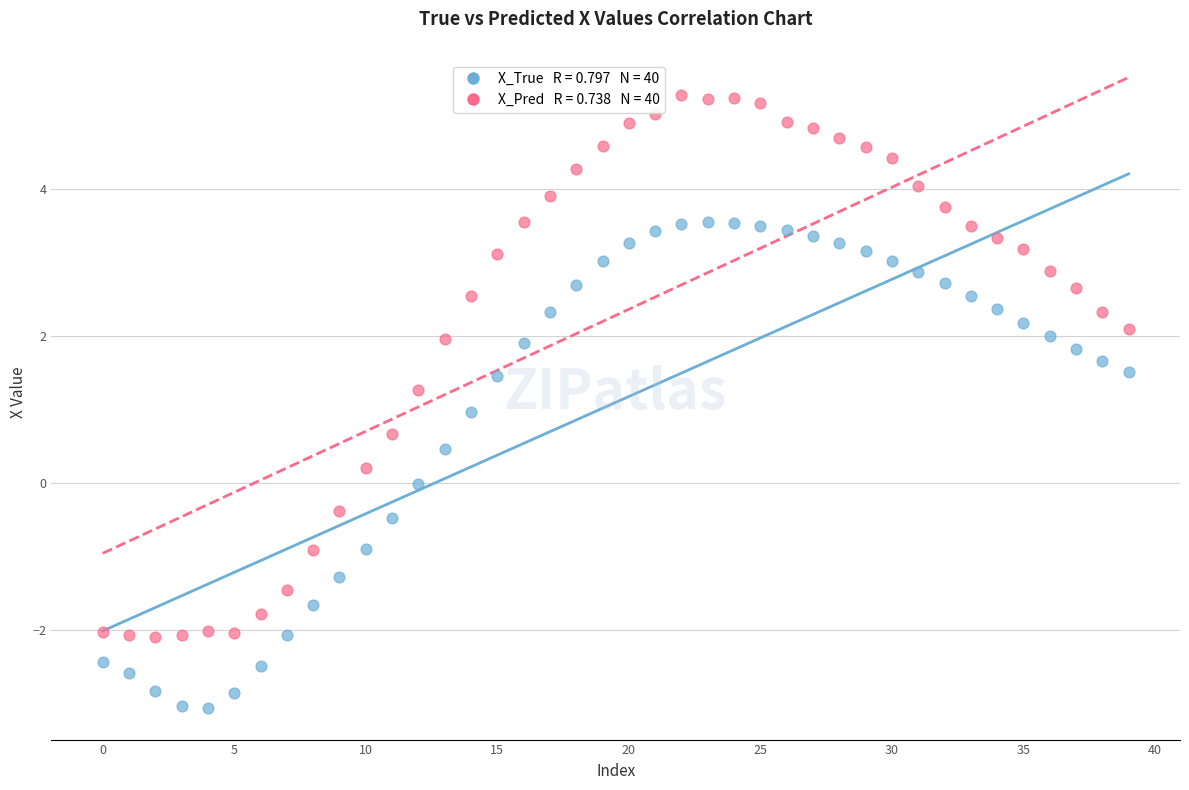

Across all data points, what is the range of Y values (max minus min)?

8.3